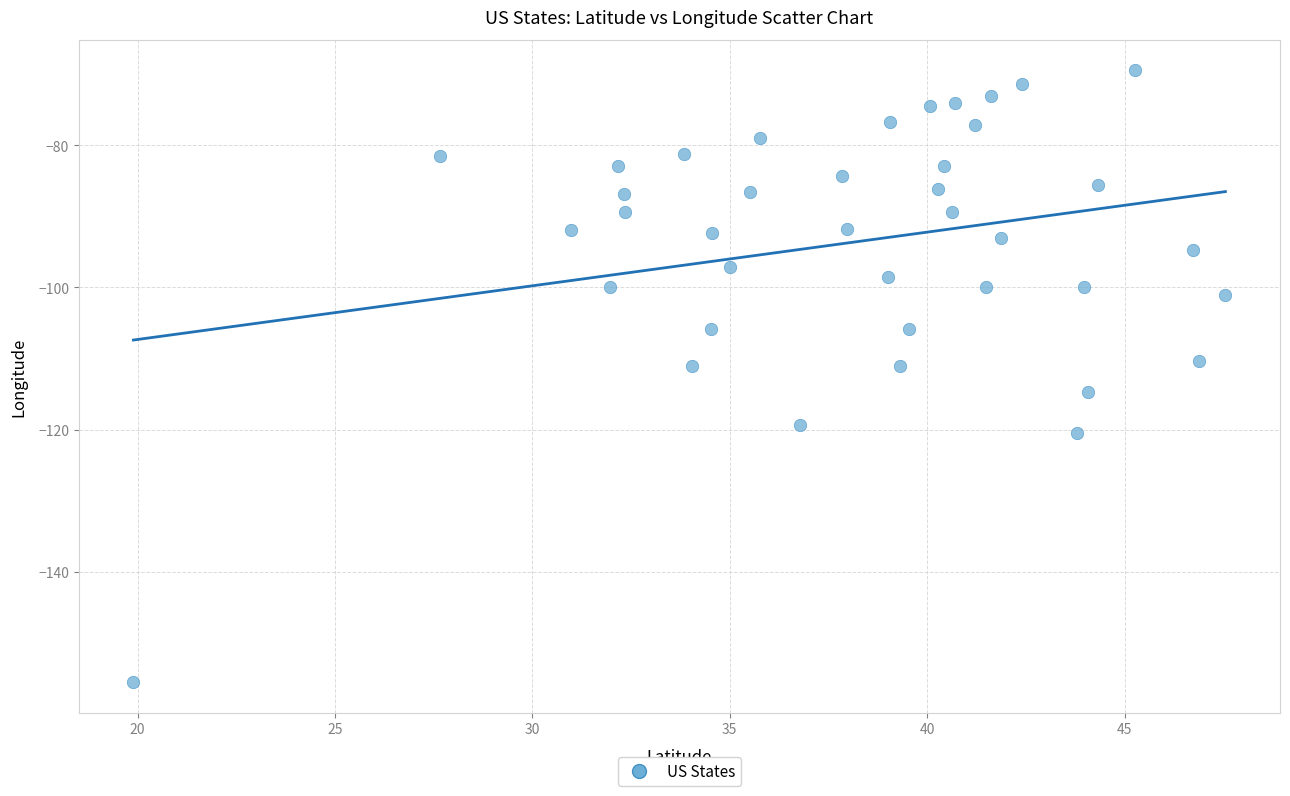

What is the range of X values (max minus min)?

27.7